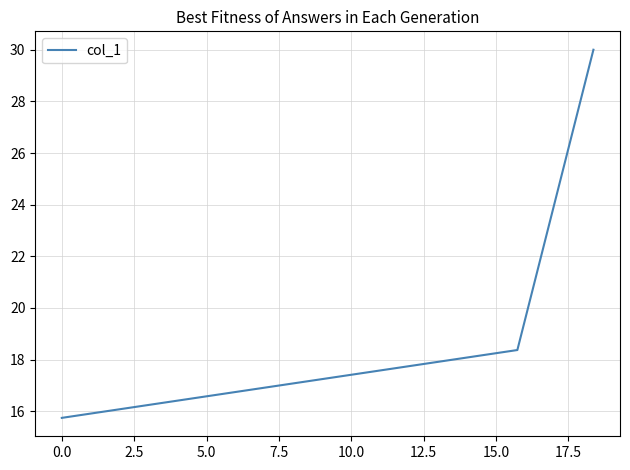

What is the difference between the second highest and minimum values?

2.6